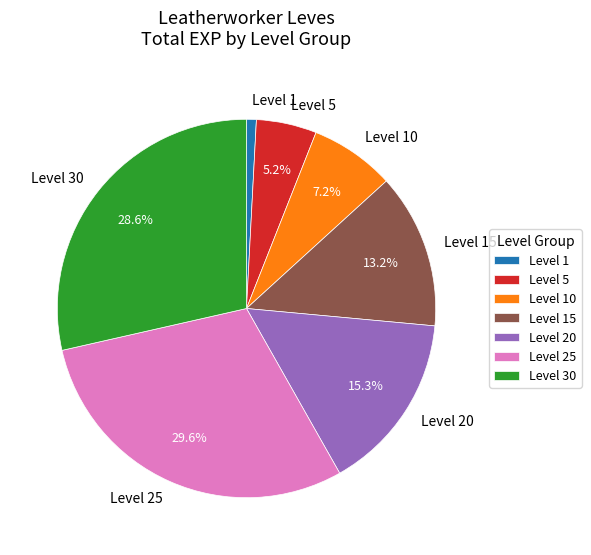

Approximately how many times larger is the value at Level 15 compared to Level 20?

0.9